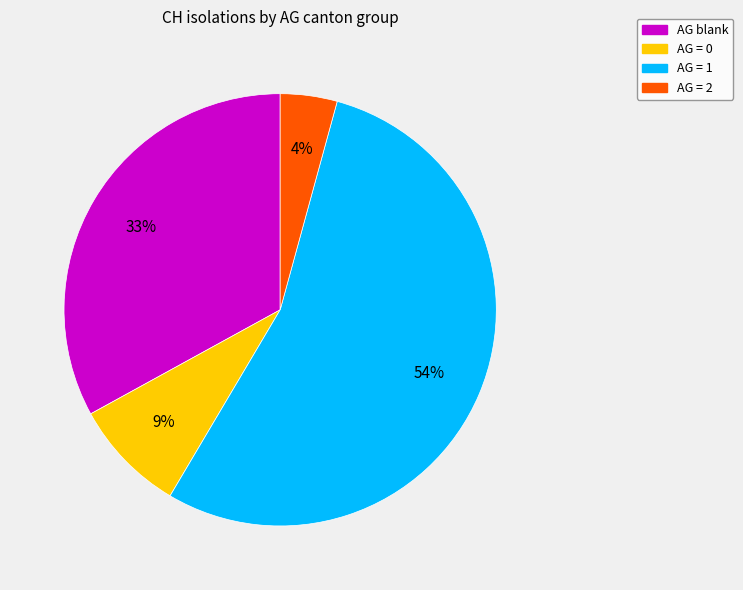

What percentage is the AG = 1 slice, to the nearest percent?

54%